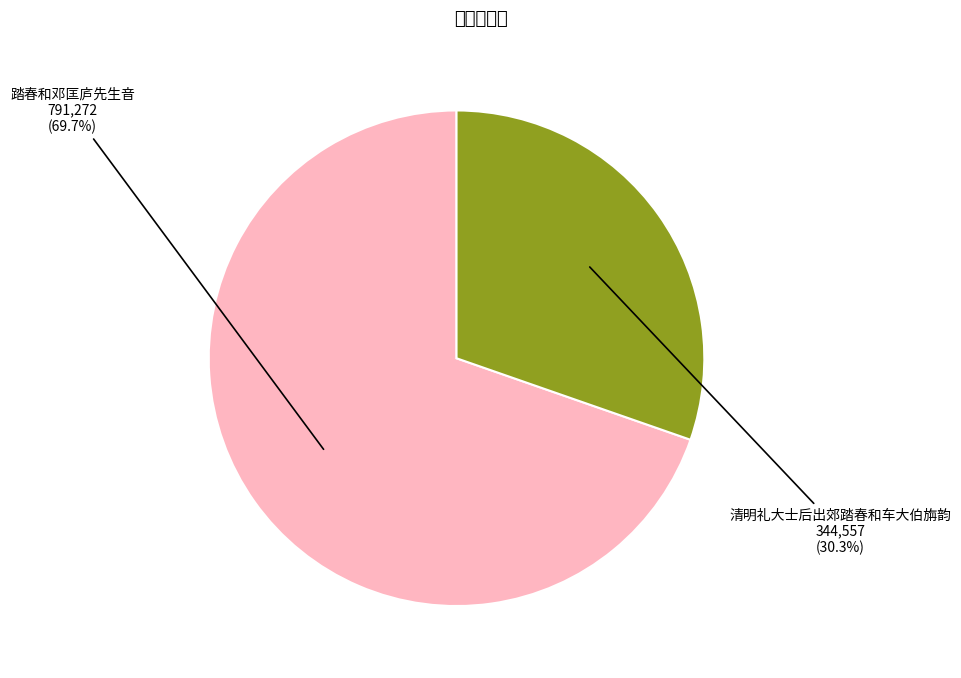

Which slice represents more than half of the pie?

踏春和邓匡庐先生音